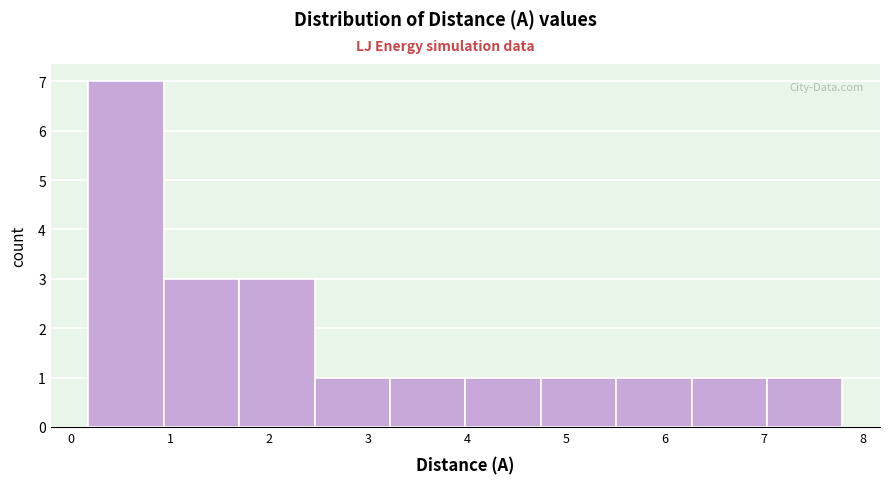

Reading left to right, list every bar in this chart as the range it spans on the x-axis followed by its height. Neither the bar edges nor the heights are printed on the chart, so give them approximately, as read against the axes.

0.2 to 0.9: 7
0.9 to 1.7: 3
1.7 to 2.5: 3
2.5 to 3.2: 1
3.2 to 4.0: 1
4.0 to 4.7: 1
4.7 to 5.5: 1
5.5 to 6.3: 1
6.3 to 7.0: 1
7.0 to 7.8: 1